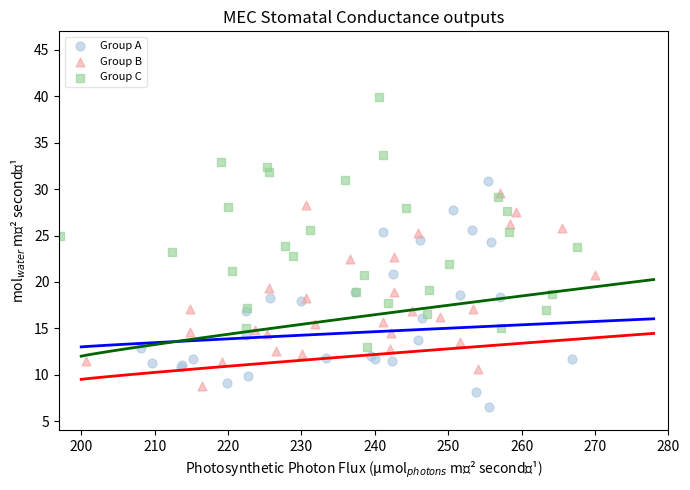

Which series reaches the minimum Y coordinate?

Group A